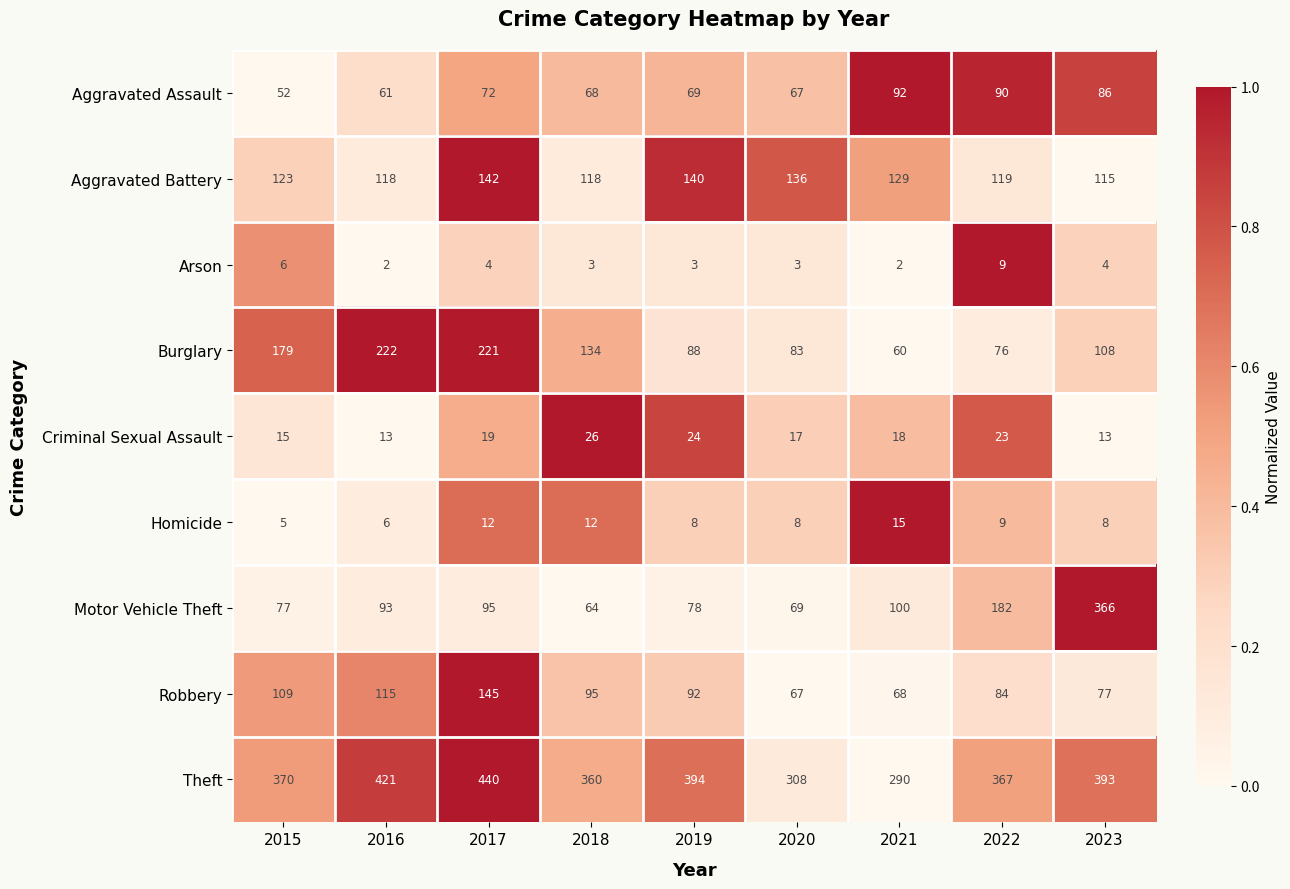

The Motor Vehicle Theft series shows 69 at 2020. True or false?

True